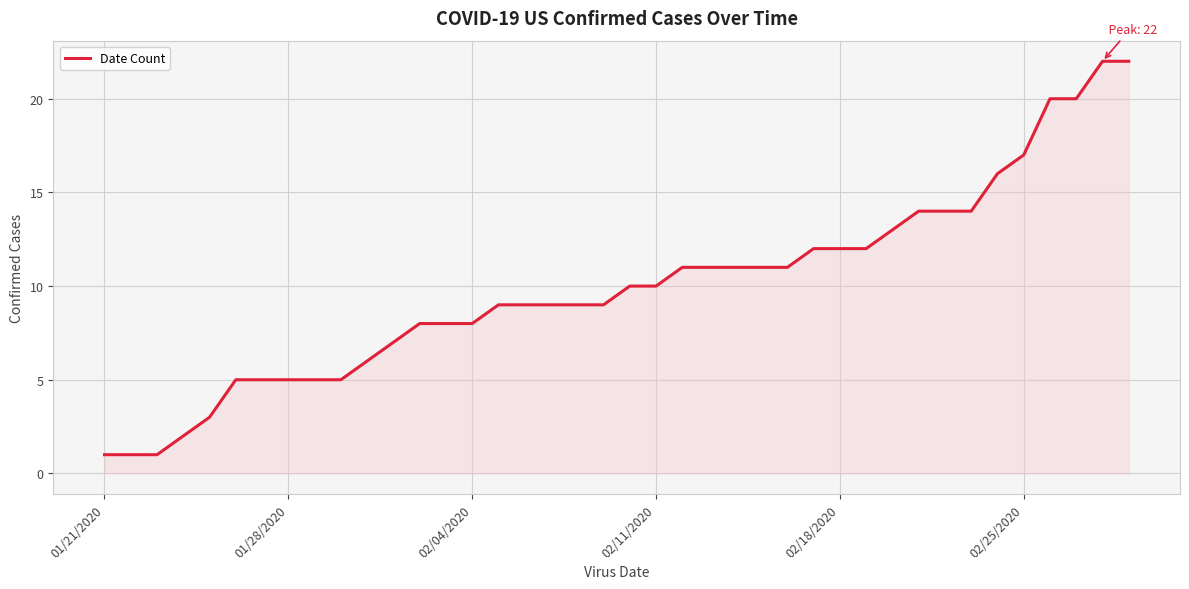

Is it true that the value at 02/25/2020 is 29?

False